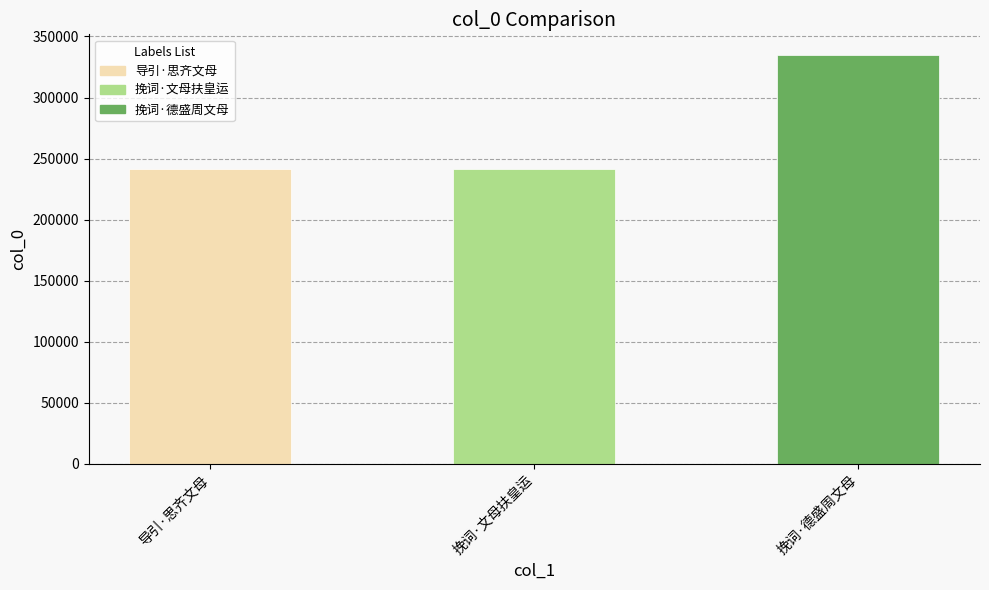

List the labels in order of value, smallest first.

导引·思齐文母, 挽词·文母扶皇运, 挽词·德盛周文母